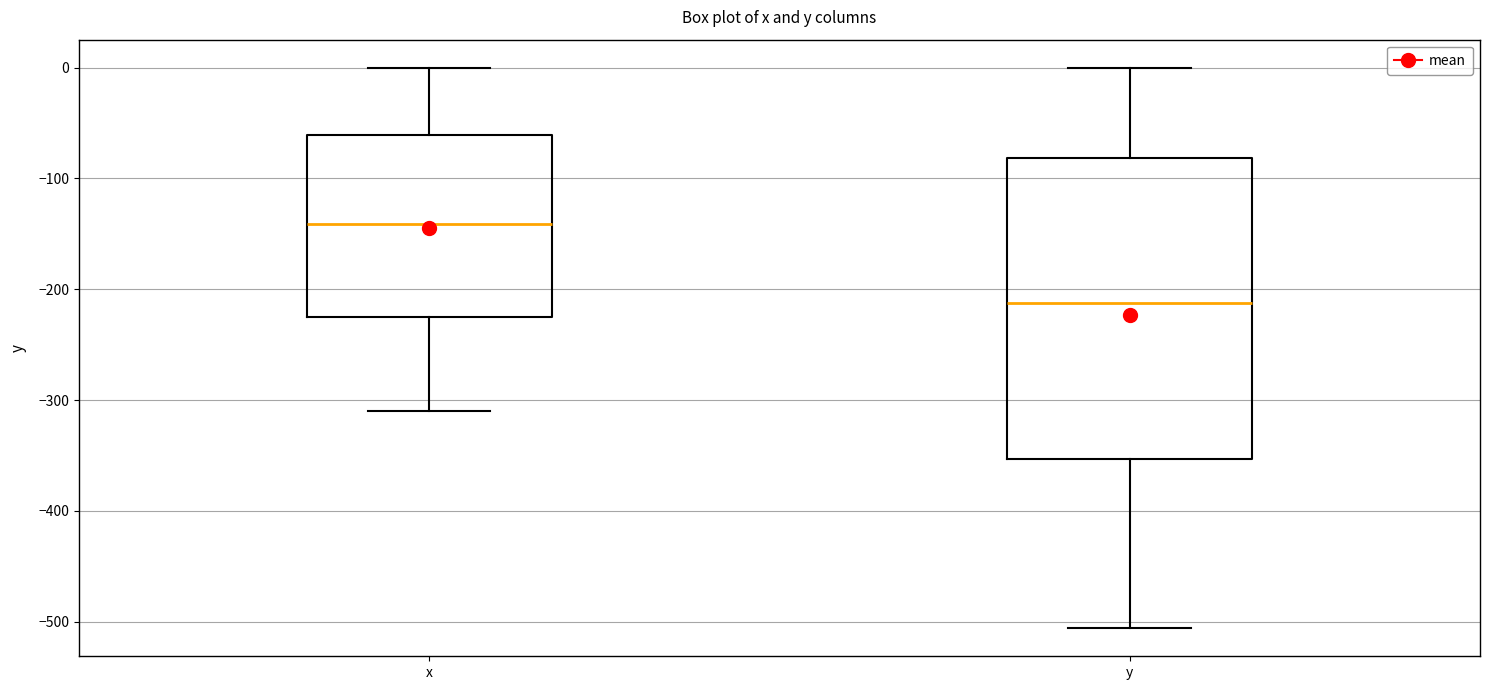

Comparing the boxes themselves (not the whiskers), which one is the tallest?

y